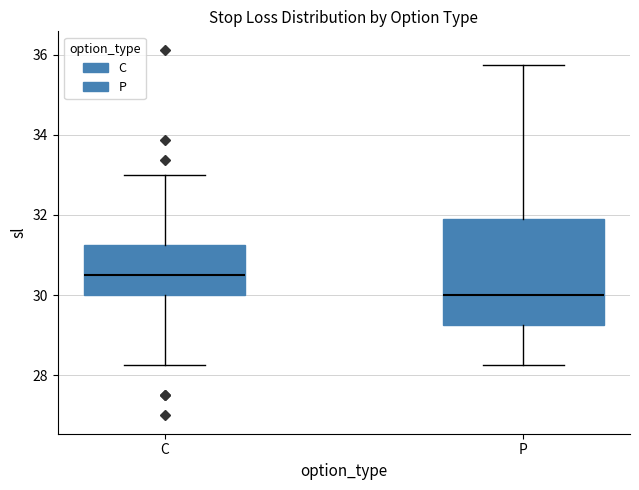

Reading left to right, transcribe this box plot: for each box, give where its median line is, the range the box spans, and where its two whiskers end, as read against the y-axis. The values are not printed on the chart, so give them approximately, as read against the axis.

C: median 30.6, box 30.0 to 31.2, whiskers 28.2 to 33.0
P: median 30.0, box 29.2 to 32.0, whiskers 28.2 to 35.8